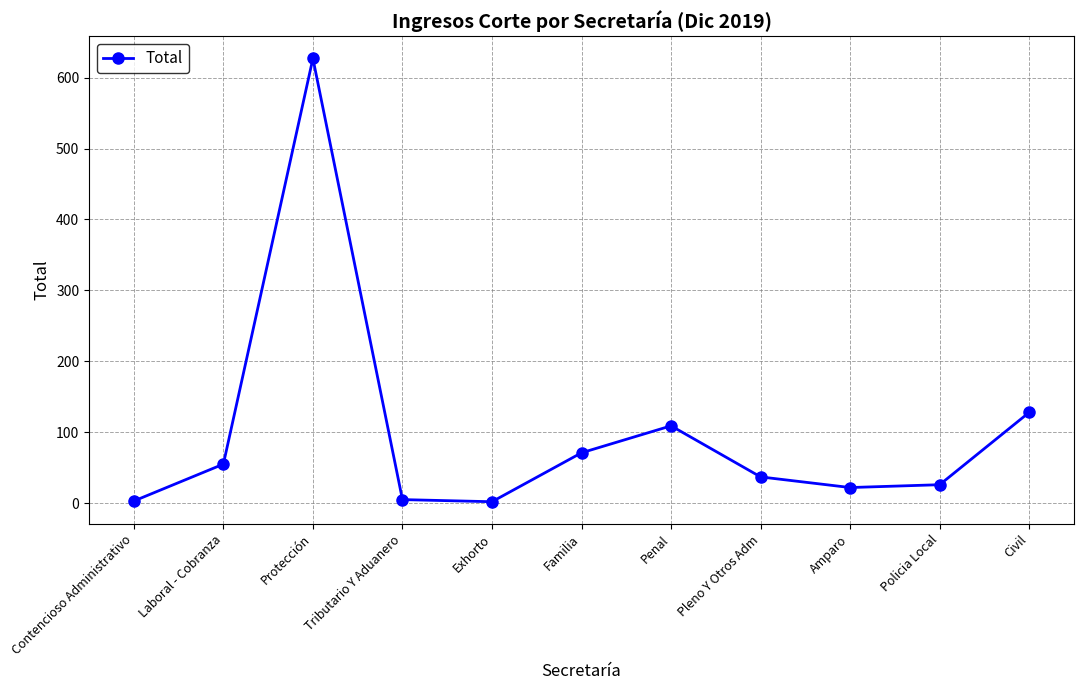

What is the label of the 1st point from the right?

Civil